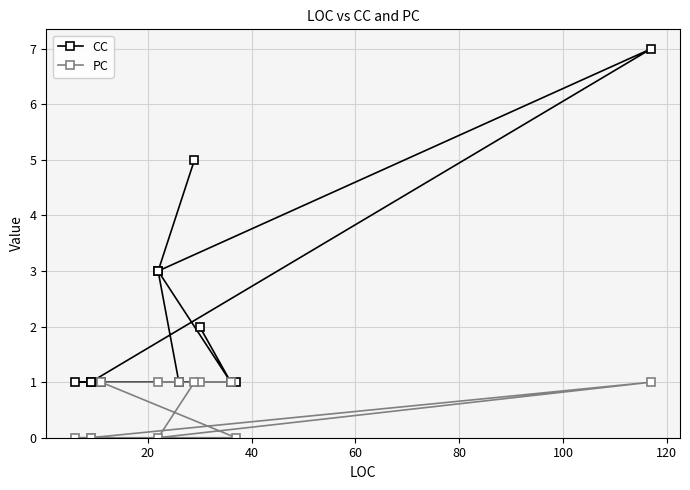

Is this an area chart (filled region under the line)?

No